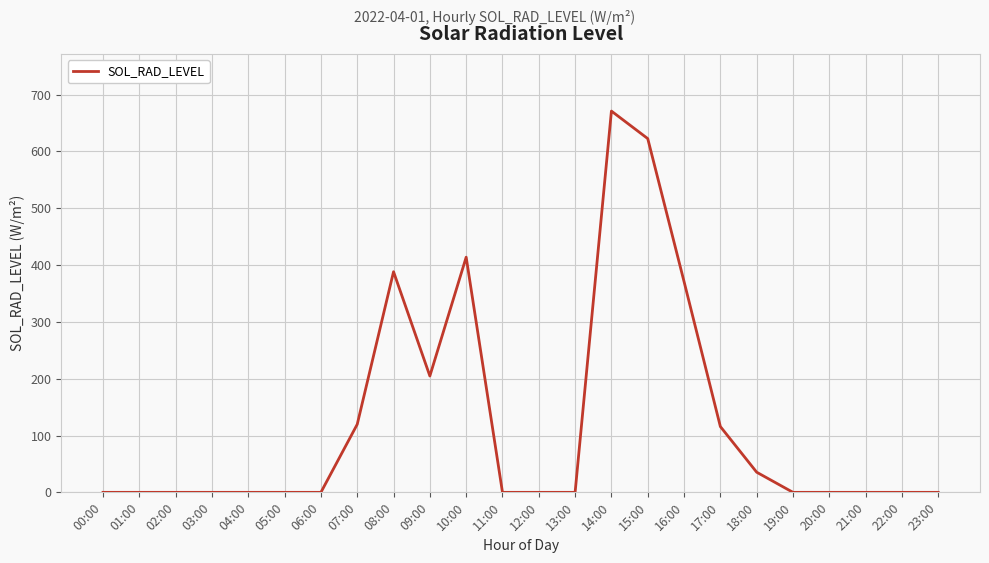

What position from the right is 06:00?

18